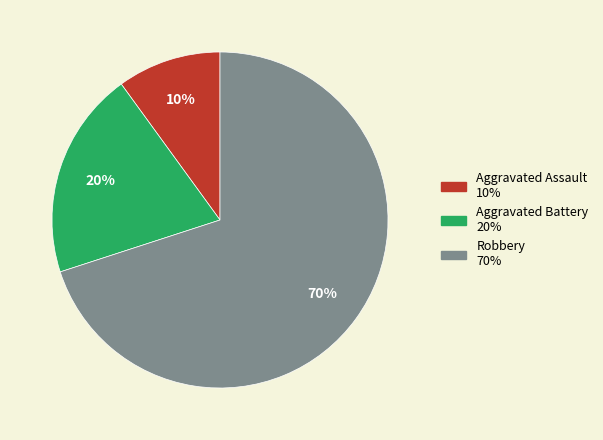

To the nearest percent, what is the difference between the largest and smallest slice percentages?

60%